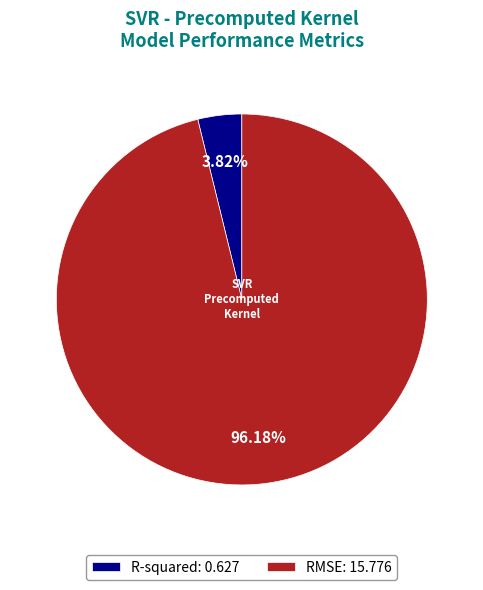

Does R-squared represent more than half of the total?

No